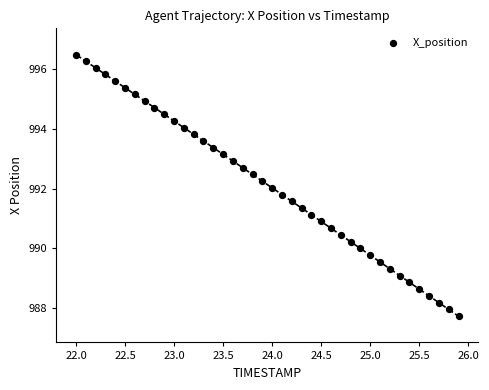

What is the range of X values (max minus min)?

3.9